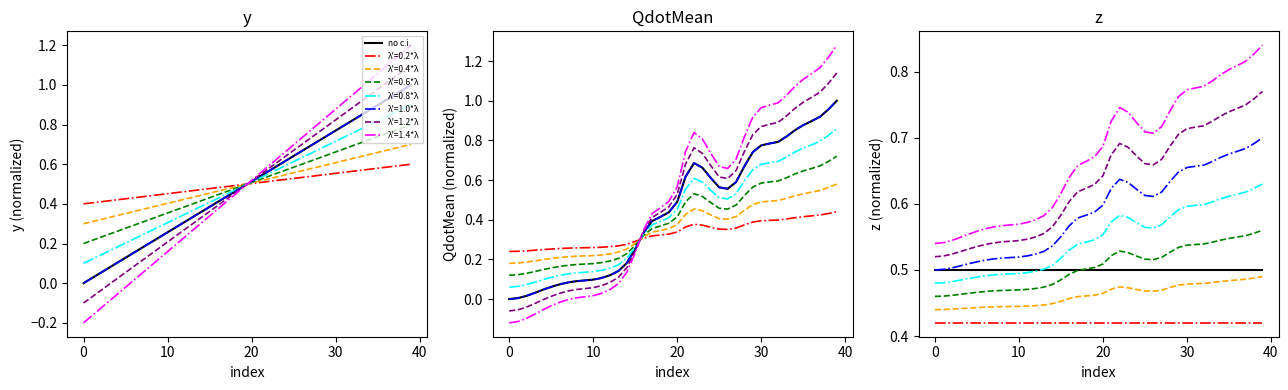

True or false: y has more than 1 interior local peaks.

False